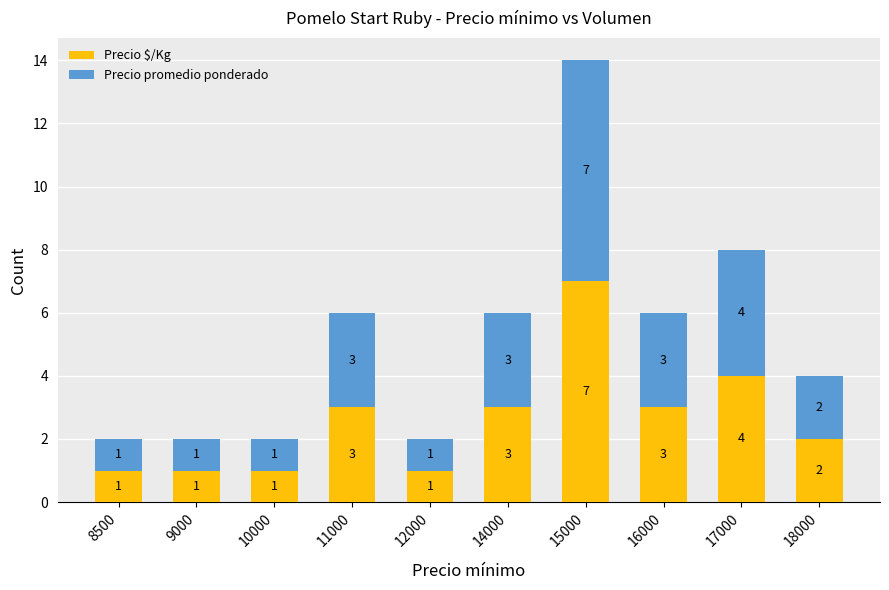

Which category has the highest value in the Precio $/Kg series?

15000